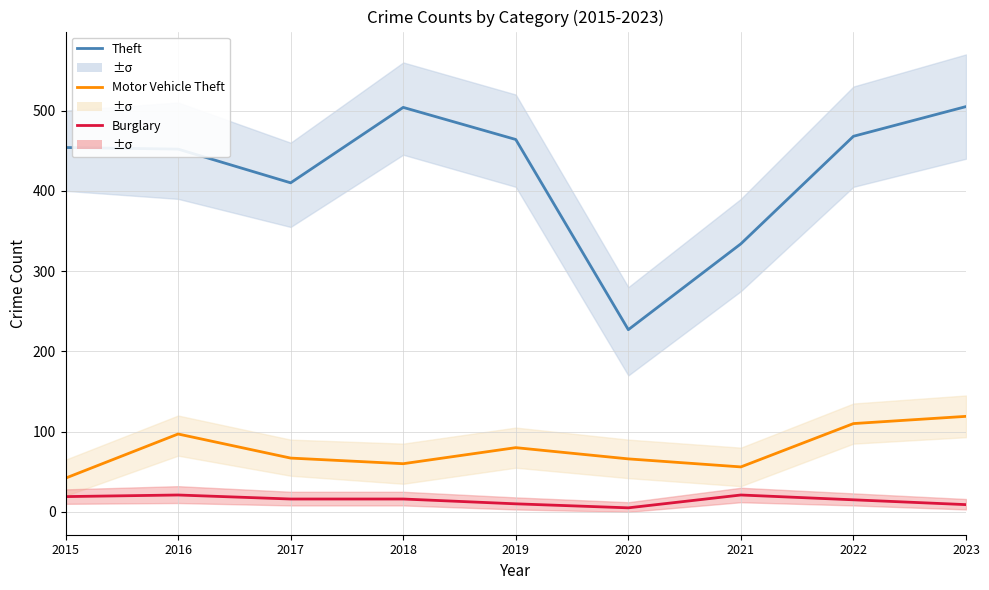

Is the value of Theft at 2021 greater than the value of Motor Vehicle Theft at 2015?

Yes